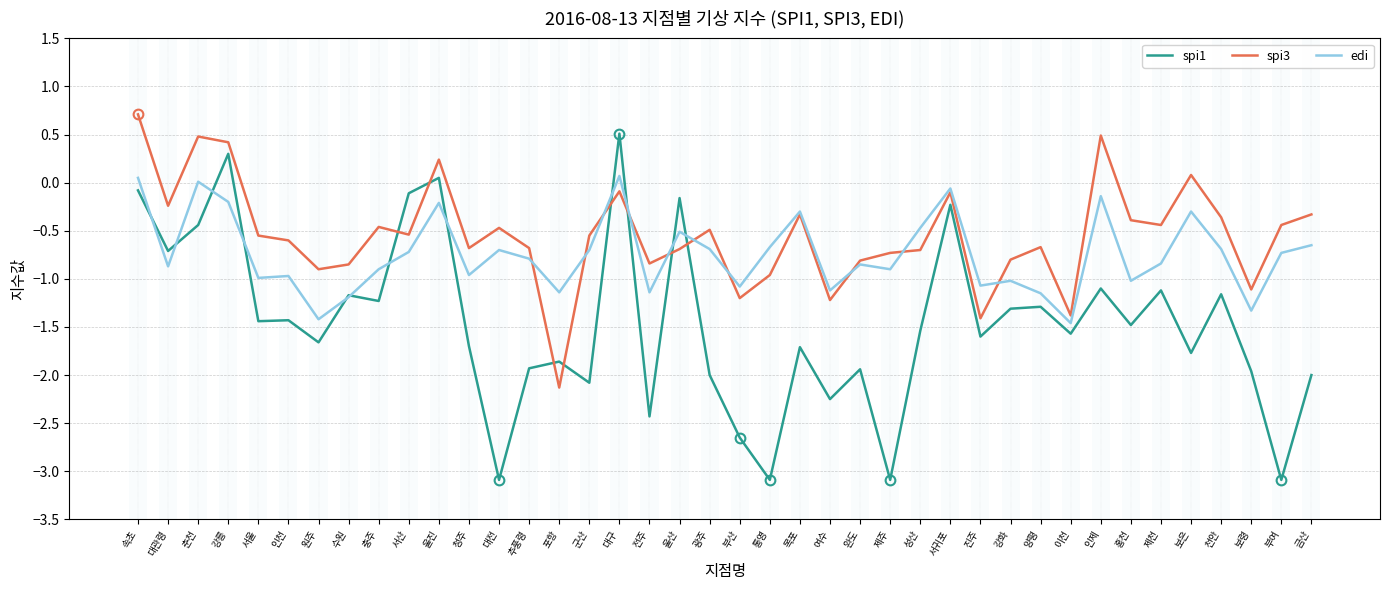

Which series changed the most between 춘천 and 추풍령?

spi1